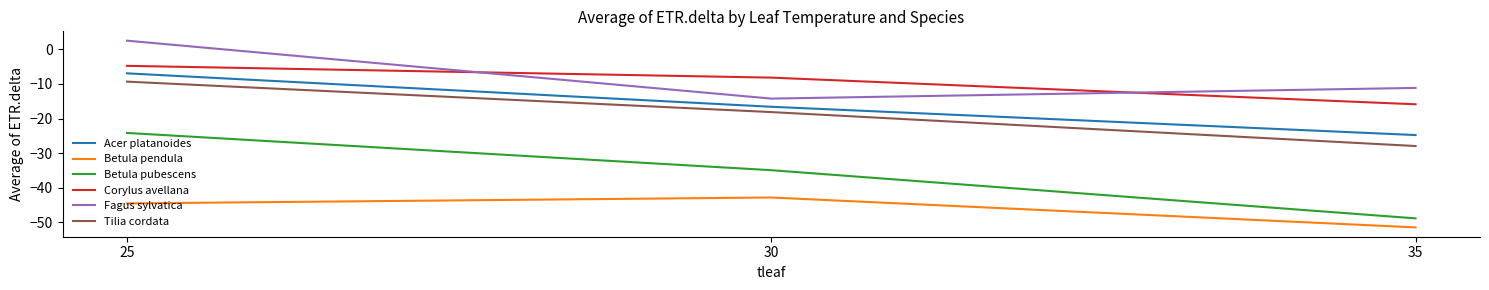

Where does the Tilia cordata series first go above -18?

25